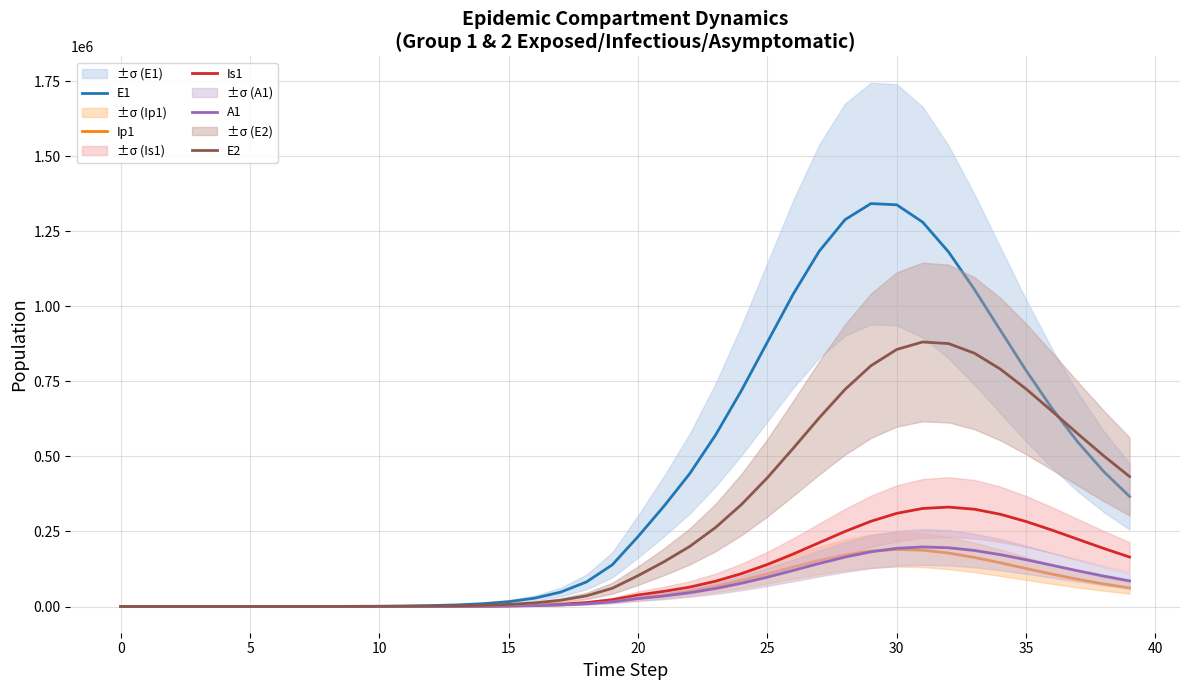

How many data points does each series have?

40